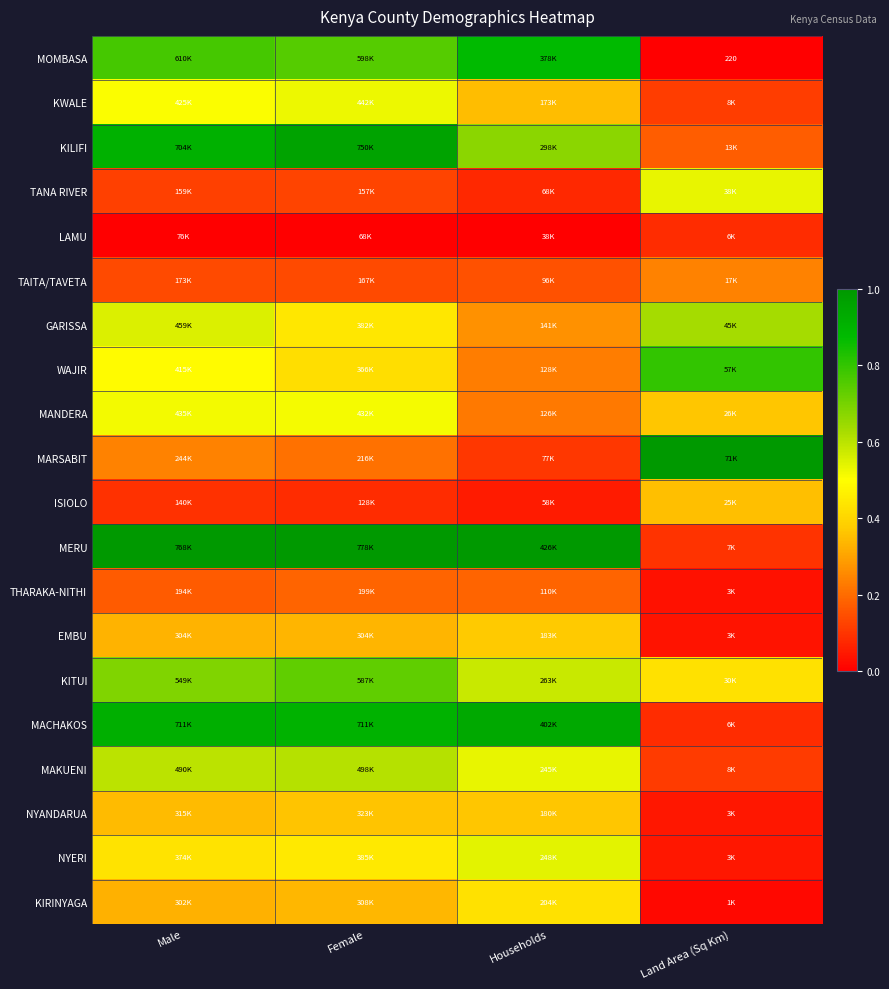

At which label is TAITA/TAVETA closest to 0?

Female